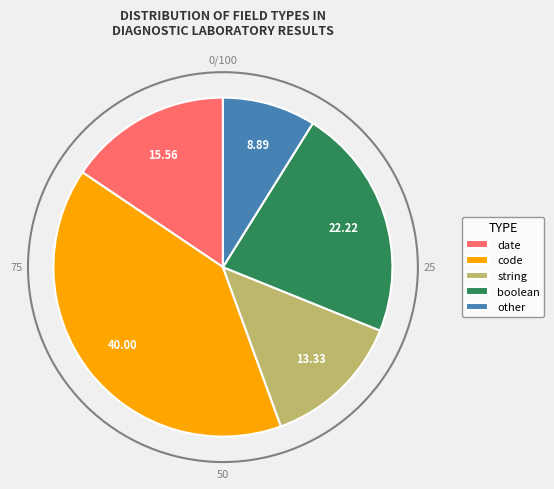

Approximately how many times larger is the value at boolean compared to other?

2.5